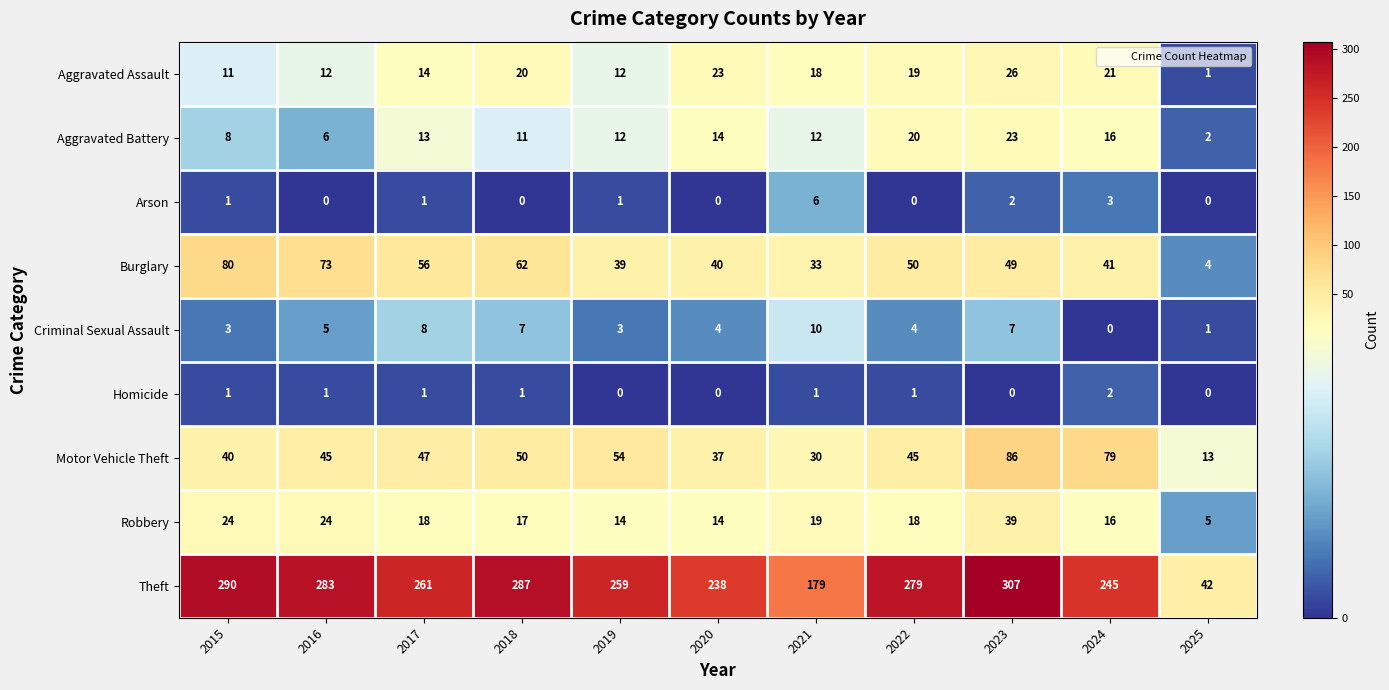

What is the sum of all Aggravated Assault values?

177